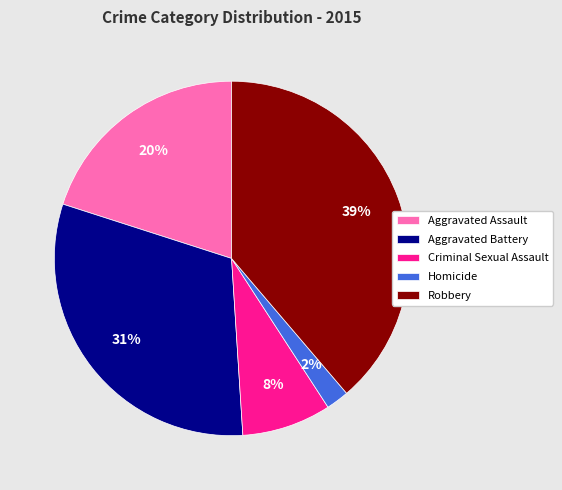

True or false: Aggravated Battery accounts for 17% of the total.

False